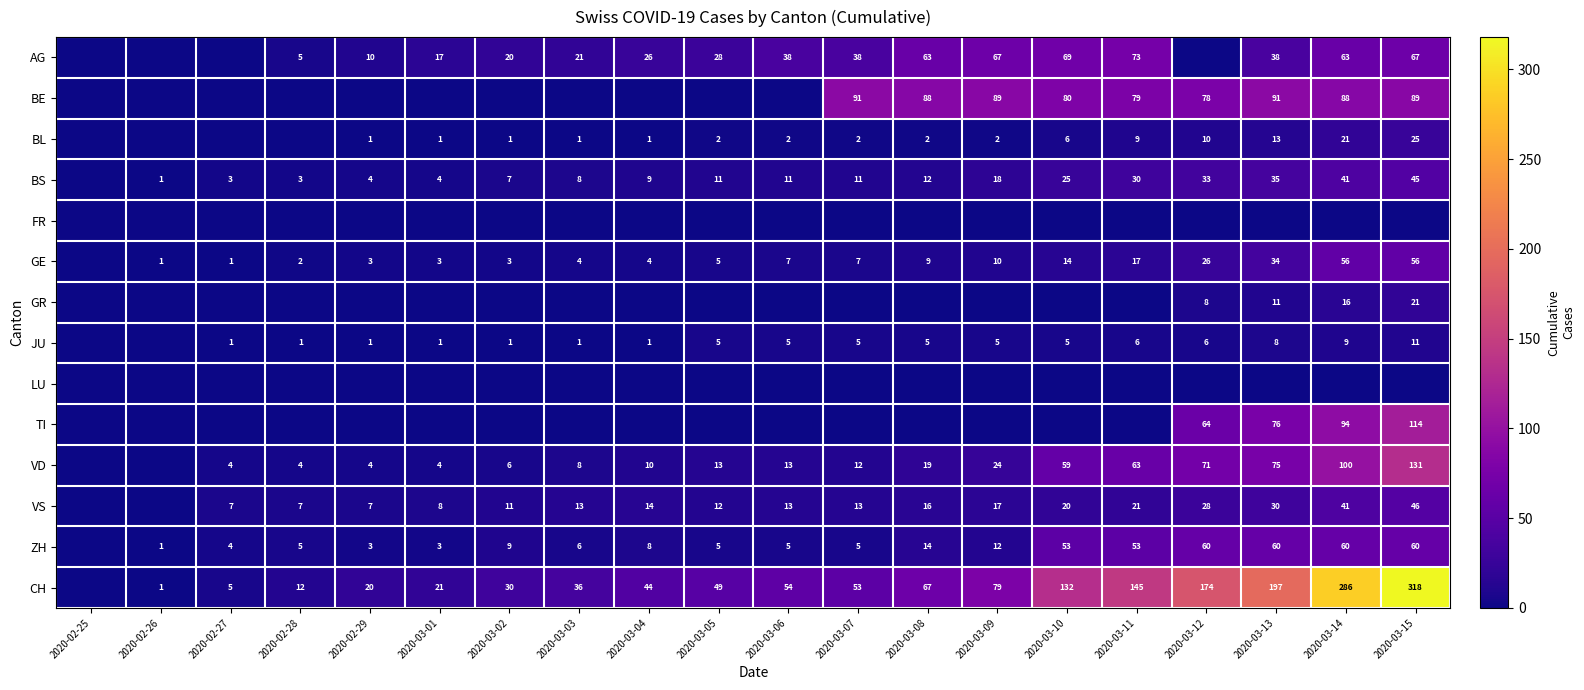

What is the difference between the JU values at 2020-03-01 and 2020-03-06?

4